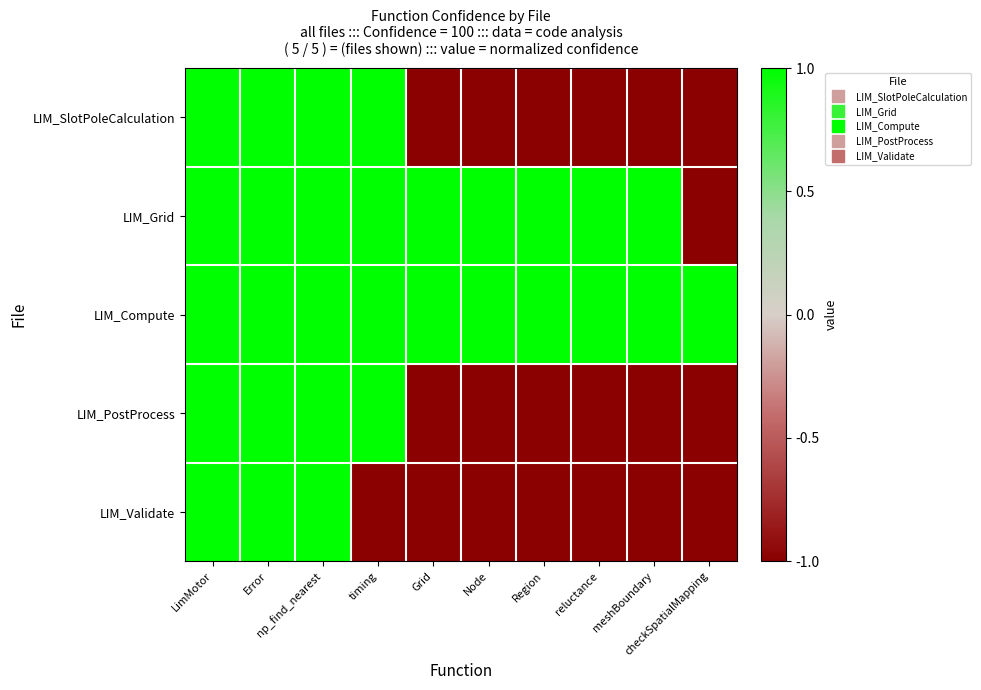

Reading right to left, list all the values displayed in this chart.

LIM_SlotPoleCalculation: checkSpatialMapping=-1	meshBoundary=-1	reluctance=-1	Region=-1	Node=-1	Grid=-1	timing=1	np_find_nearest=1	Error=1	LimMotor=1
LIM_Grid: checkSpatialMapping=-1	meshBoundary=1	reluctance=1	Region=1	Node=1	Grid=1	timing=1	np_find_nearest=1	Error=1	LimMotor=1
LIM_Compute: checkSpatialMapping=1	meshBoundary=1	reluctance=1	Region=1	Node=1	Grid=1	timing=1	np_find_nearest=1	Error=1	LimMotor=1
LIM_PostProcess: checkSpatialMapping=-1	meshBoundary=-1	reluctance=-1	Region=-1	Node=-1	Grid=-1	timing=1	np_find_nearest=1	Error=1	LimMotor=1
LIM_Validate: checkSpatialMapping=-1	meshBoundary=-1	reluctance=-1	Region=-1	Node=-1	Grid=-1	timing=-1	np_find_nearest=1	Error=1	LimMotor=1